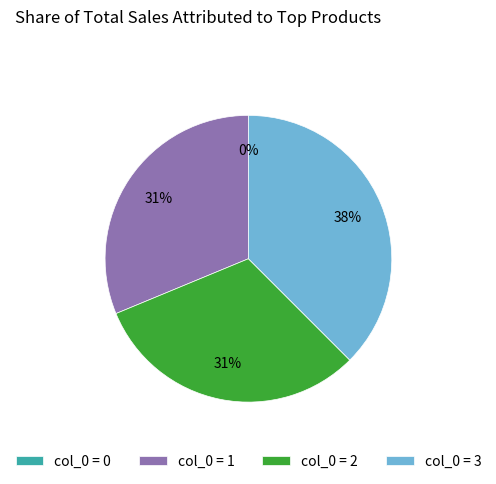

True or false: 0 accounts for 0% of the total.

True